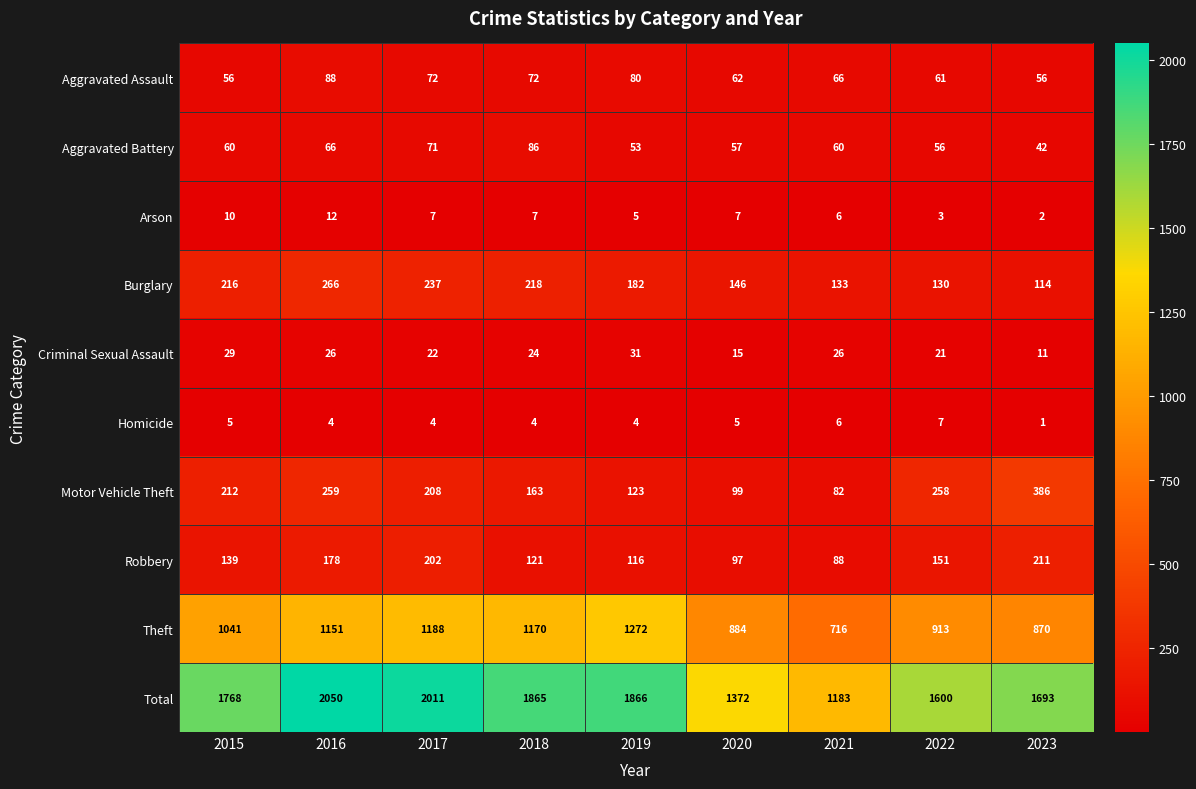

Which label corresponds to the smallest value in the chart?

2023